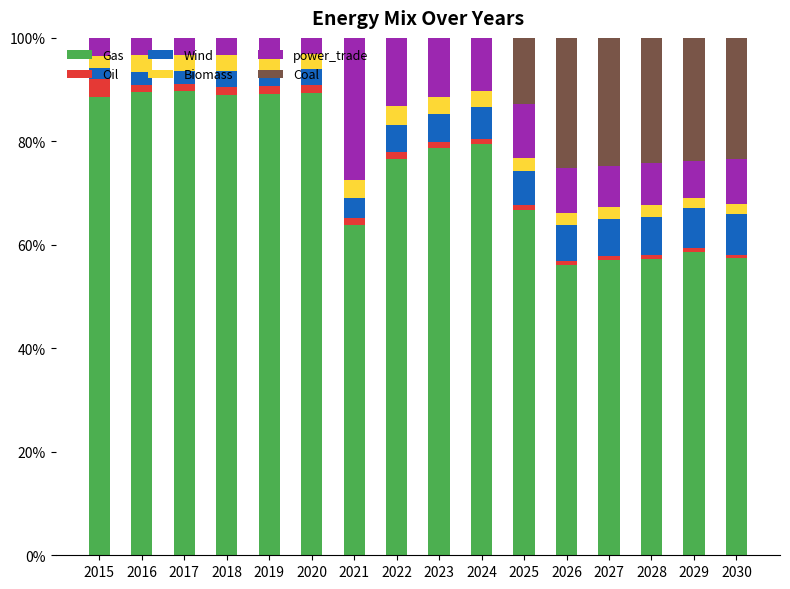

At which label is Gas closest to 72?

2022